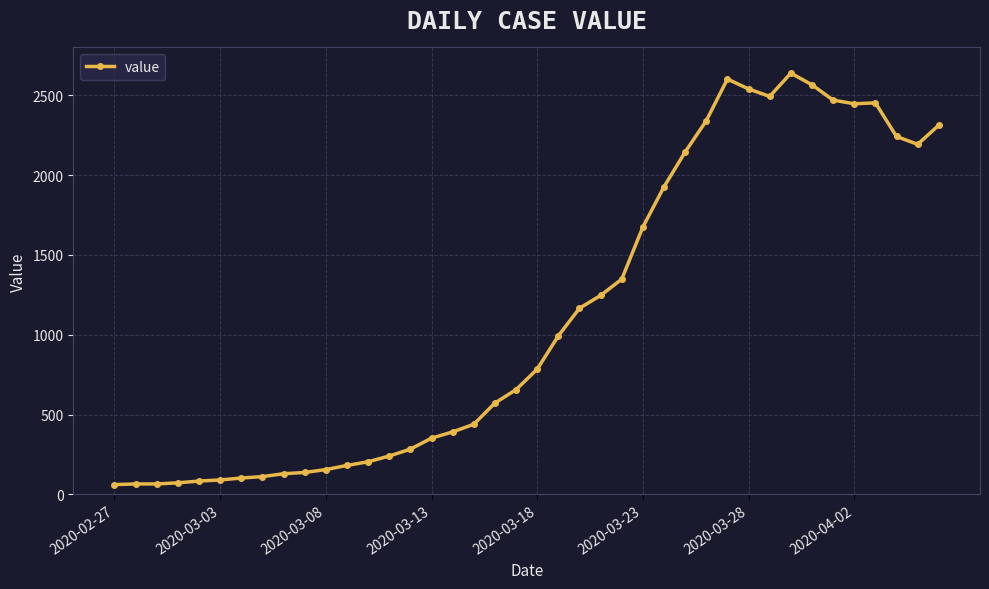

What is the greatest value displayed?

2639